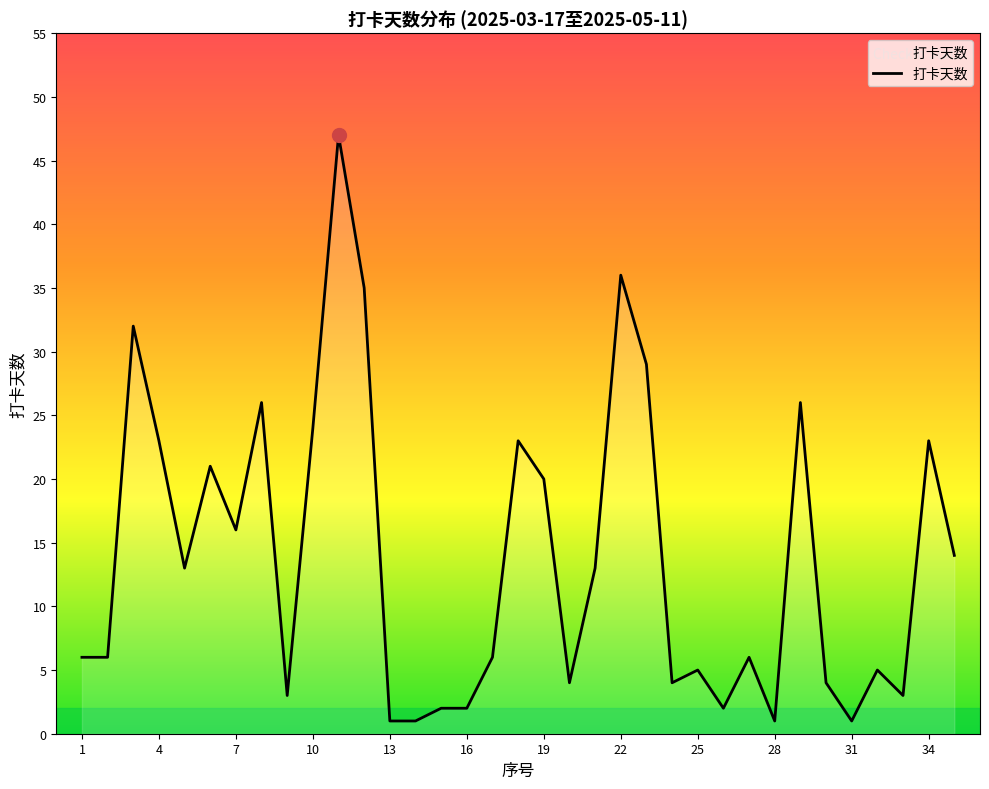

What is the maximum value shown in the chart?

47